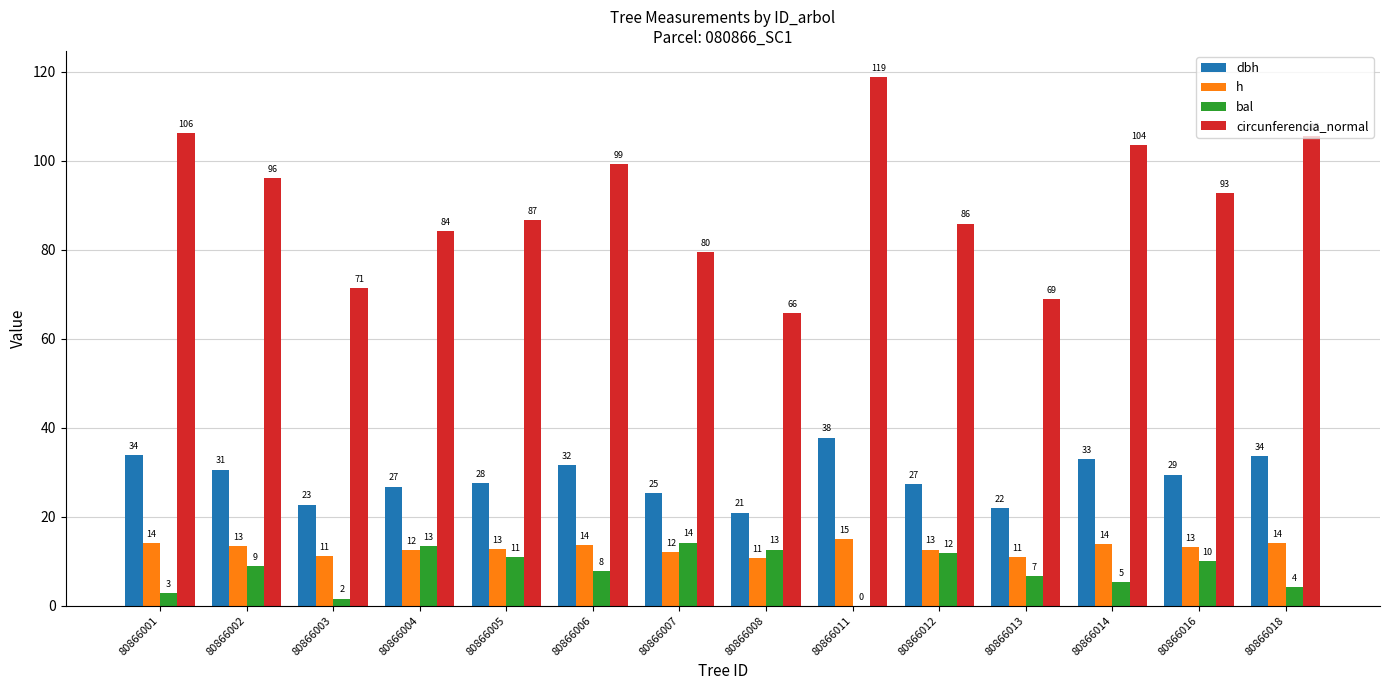

The bal series shows 14.2 at 80866007. True or false?

True